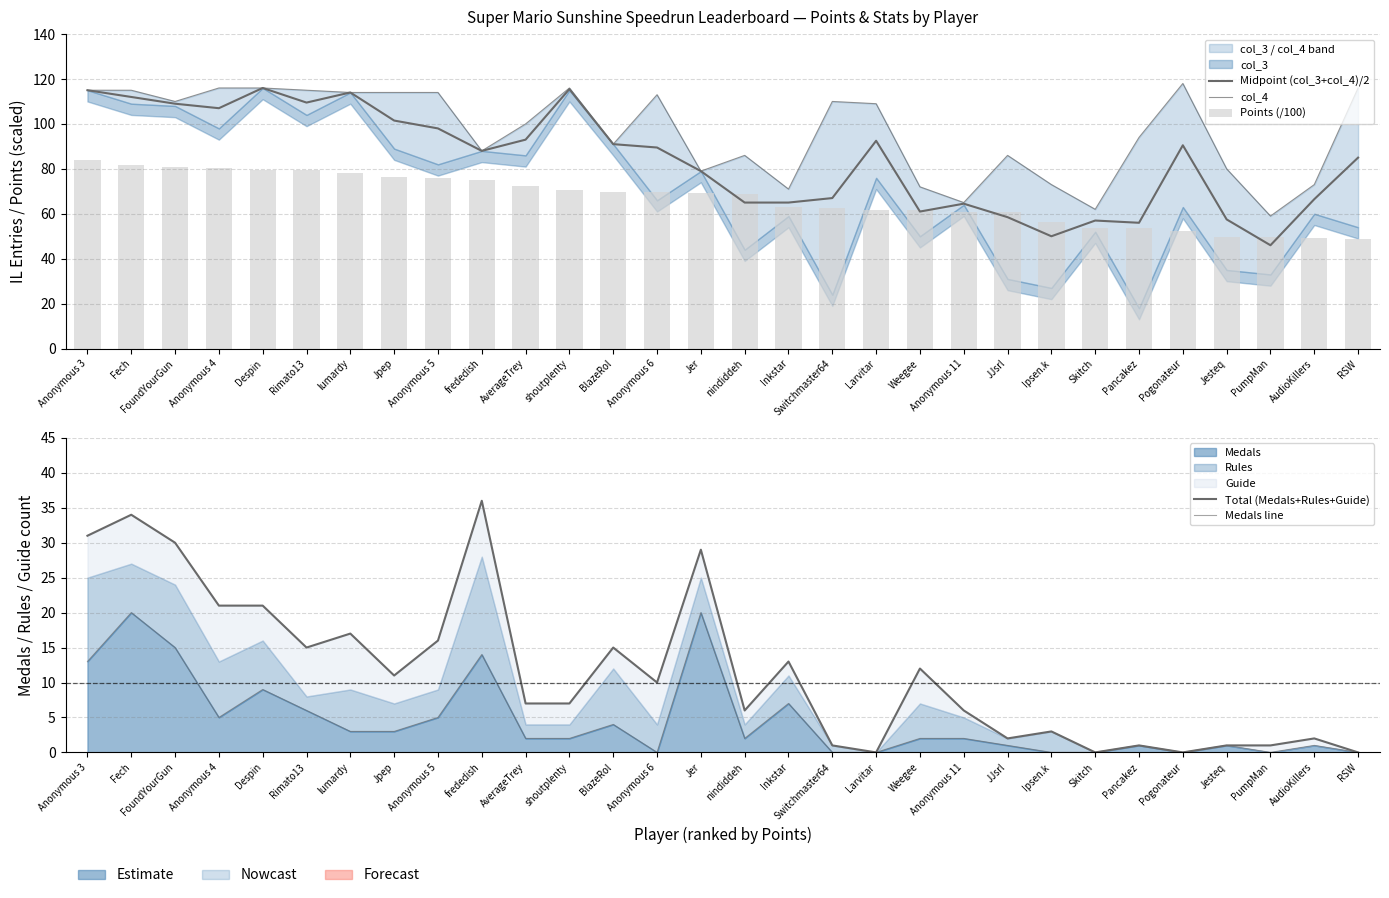

Where is Midpoint (col_3+col_4)/2 nearest to the value 81?

Jer